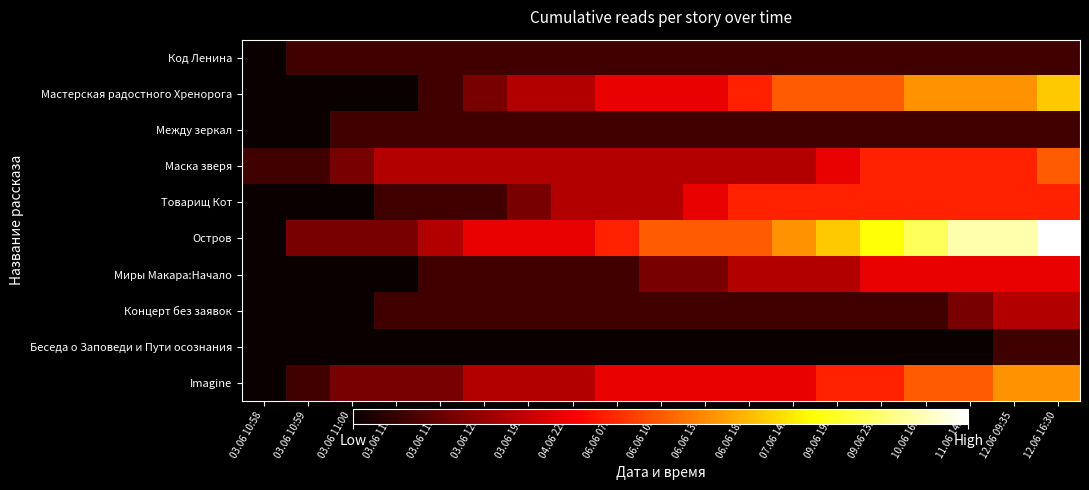

What is the total value across all series at 12.06 16:30?

48